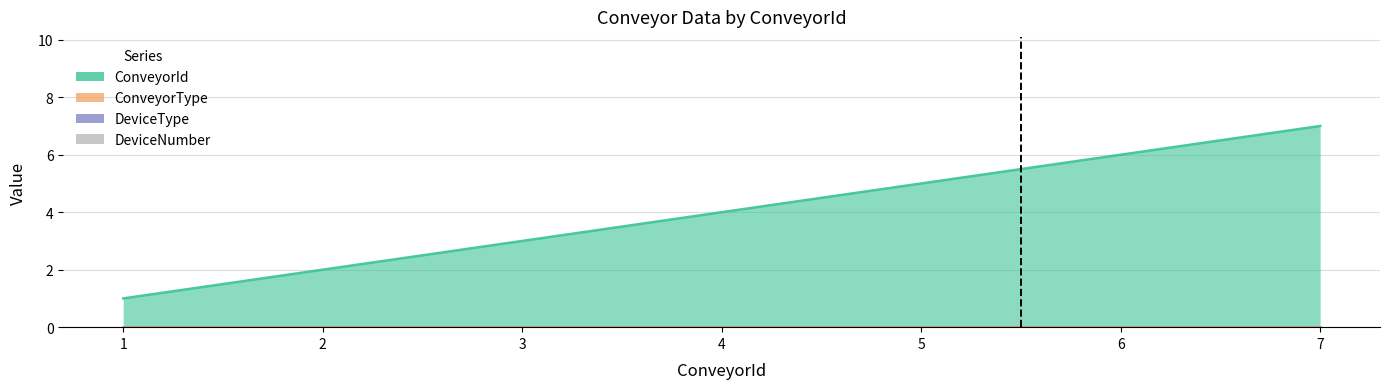

What is the approximate value of ConveyorId at 5?

5